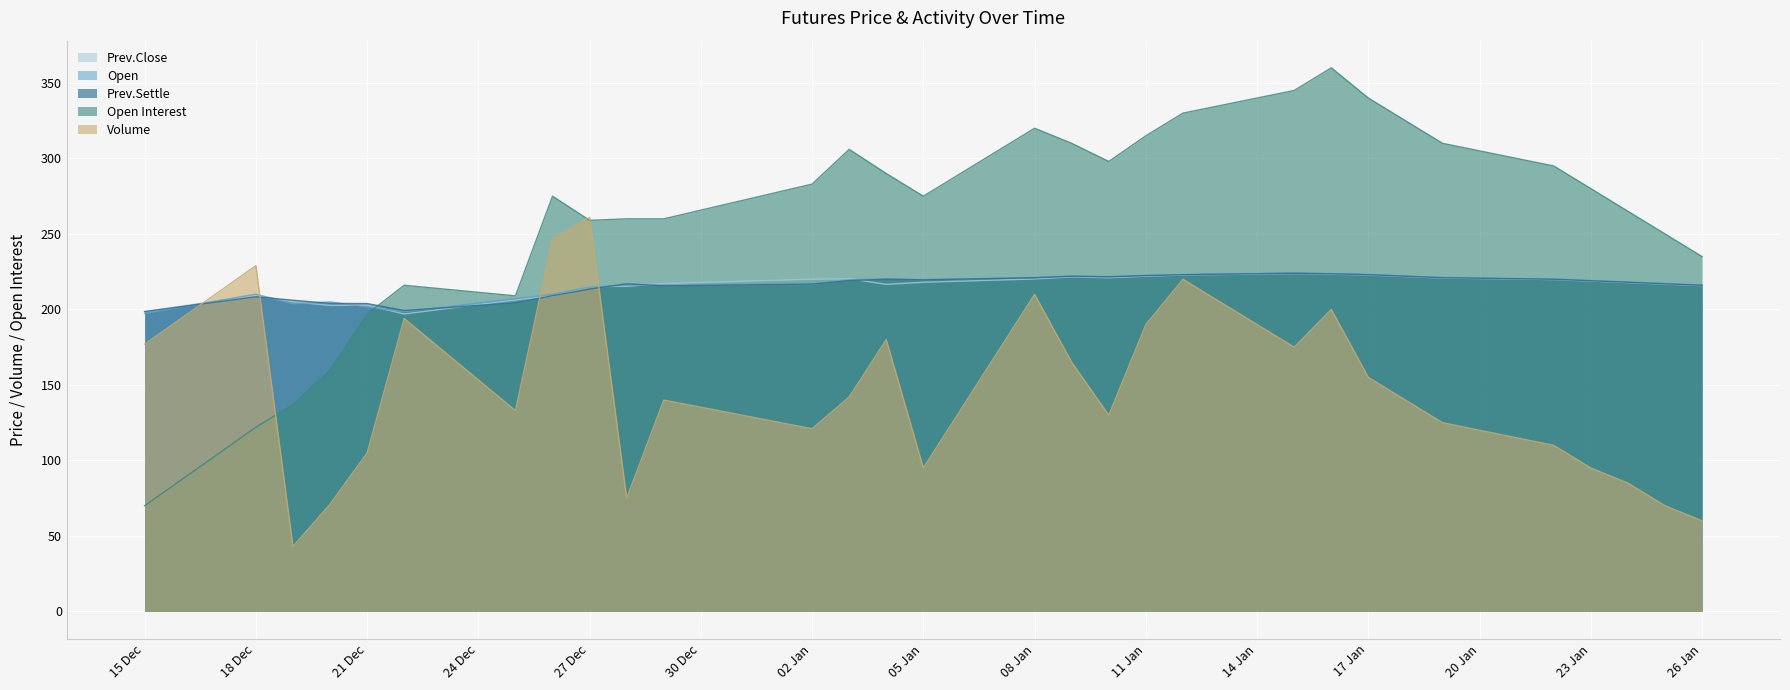

Reading left to right, what are all the values shown in this chart?

Open Interest: 70.0	122.0	137.0	160.0	197.0	216.0	209.0	275.0	259.0	260.0	260.0	283.0	306.0	290.0	275.0	320.0	310.0	298.0	315.0	330.0	345.0	360.0	340.0	325.0	310.0	295.0	280.0	265.0	250.0	235.0
Volume: 177.0	229.0	43.0	71.0	105.0	194.0	133.0	247.0	261.0	75.0	140.0	121.0	142.0	180.0	95.0	210.0	165.0	130.0	190.0	220.0	175.0	200.0	155.0	140.0	125.0	110.0	95.0	85.0	70.0	60.0
Prev.Settle: 198.6	208.4	206.1	204.0	203.9	199.3	204.4	209.1	213.5	217.0	215.6	216.8	219.1	220.0	219.6	221.0	222.0	221.6	222.4	223.0	224.0	223.6	223.0	222.0	221.0	220.0	219.0	218.0	217.0	216.0
Open: 197.4	210.1	203.8	205.0	201.6	198.5	207.2	210.0	214.9	216.1	216.1	216.6	219.6	220.4	219.8	221.2	222.2	221.8	222.6	223.2	224.2	223.8	223.2	222.2	221.2	220.2	219.2	218.2	217.2	216.2
Prev.Close: 198.6	209.3	205.0	202.7	202.8	197.0	206.4	208.9	215.2	215.3	217.2	220.0	220.4	216.6	218.0	220.2	221.6	221.0	222.0	222.8	223.8	223.4	222.8	221.8	220.8	219.8	218.8	217.8	216.8	215.8